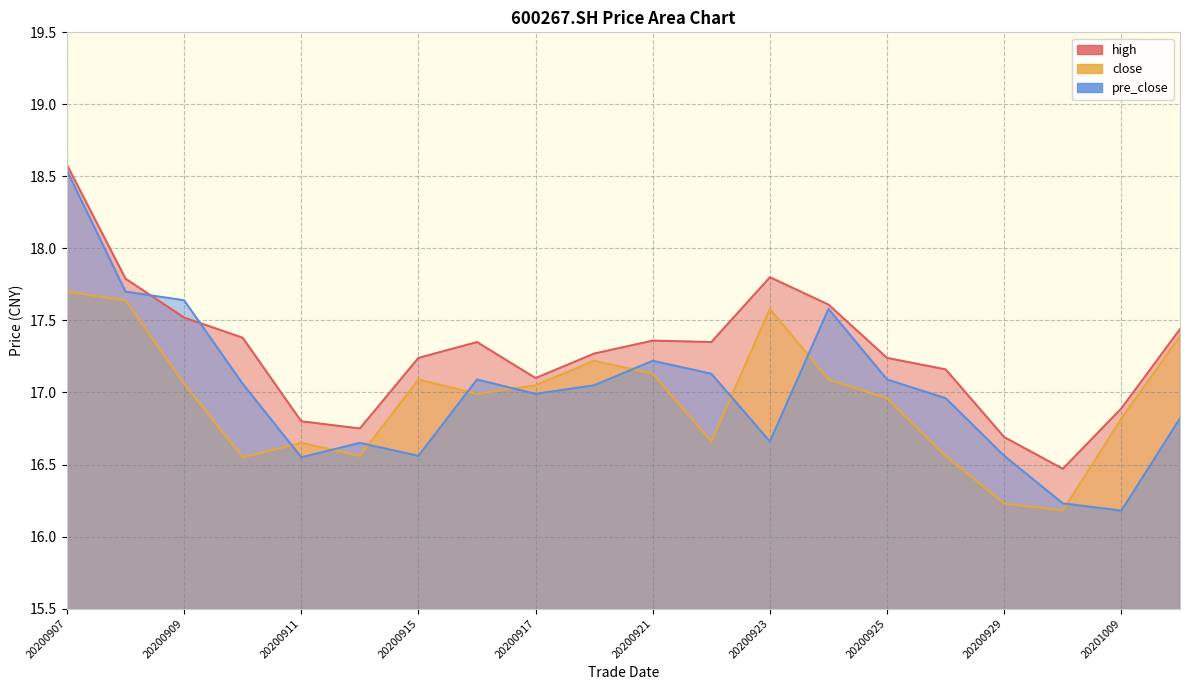

Rank the series by their average value, from highest to lowest.

high, pre_close, close